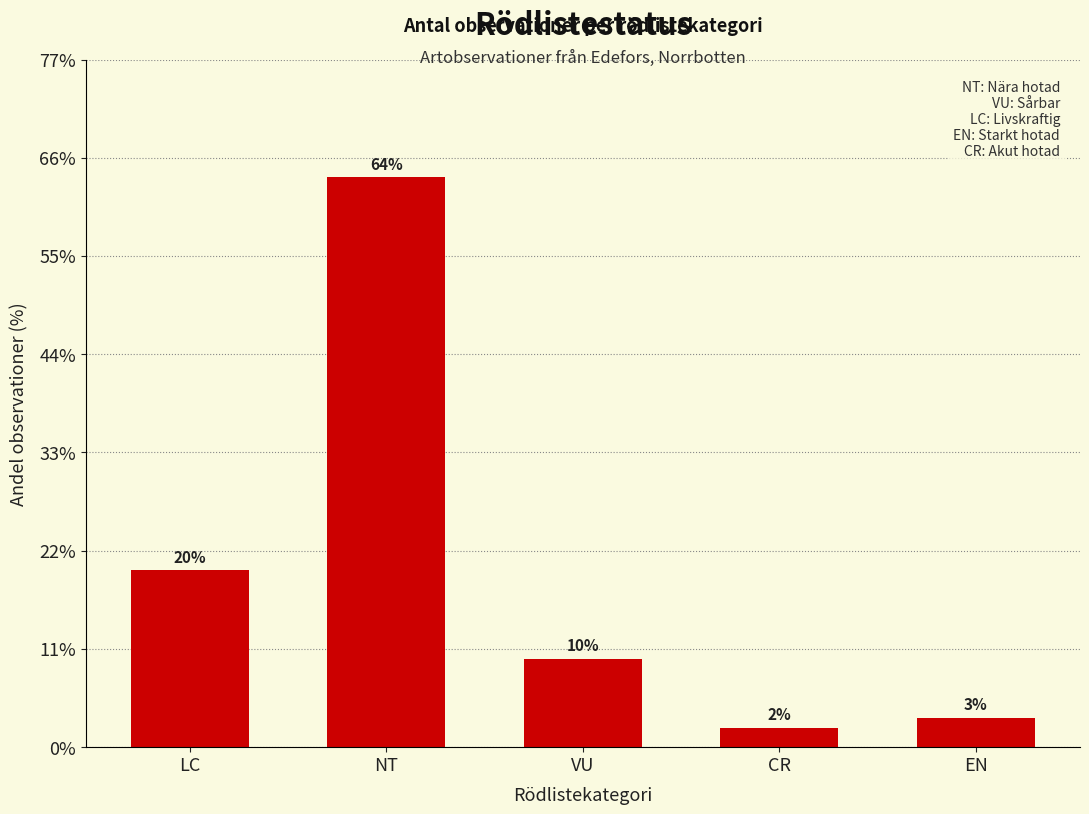

Does the chart contain any negative values?

No